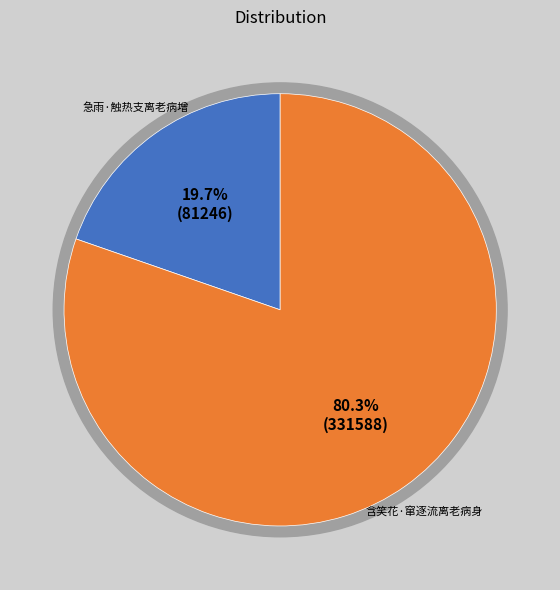

What is the change in value from 急雨·触热支离老病增 to 含笑花·窜逐流离老病身?

+250342